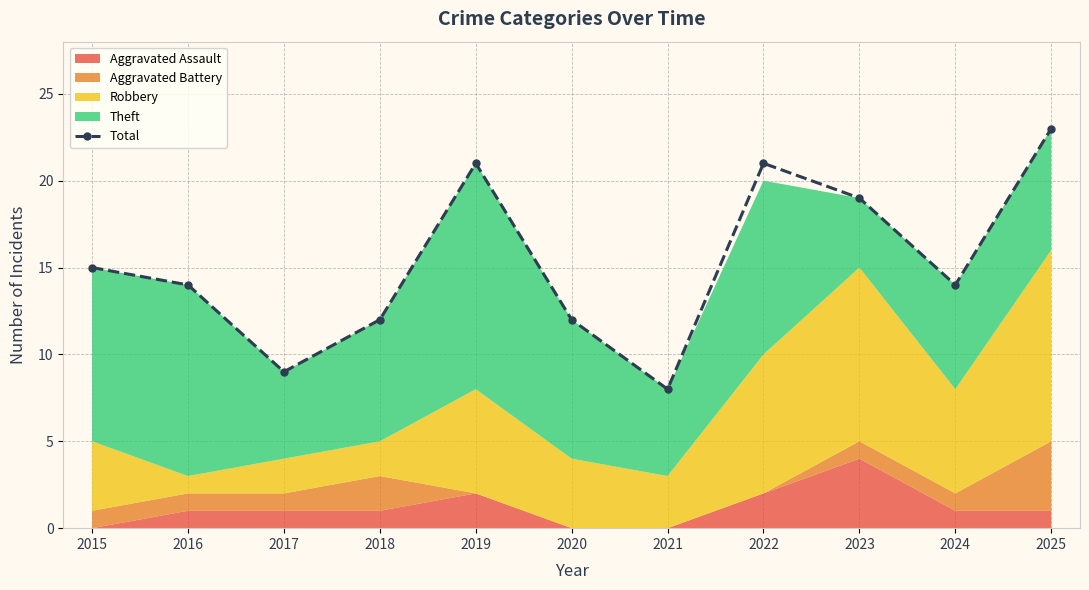

Reading left to right, what are all the values shown in this chart?

2015=15	2016=14	2017=9	2018=12	2019=21	2020=12	2021=8	2022=21	2023=19	2024=14	2025=23